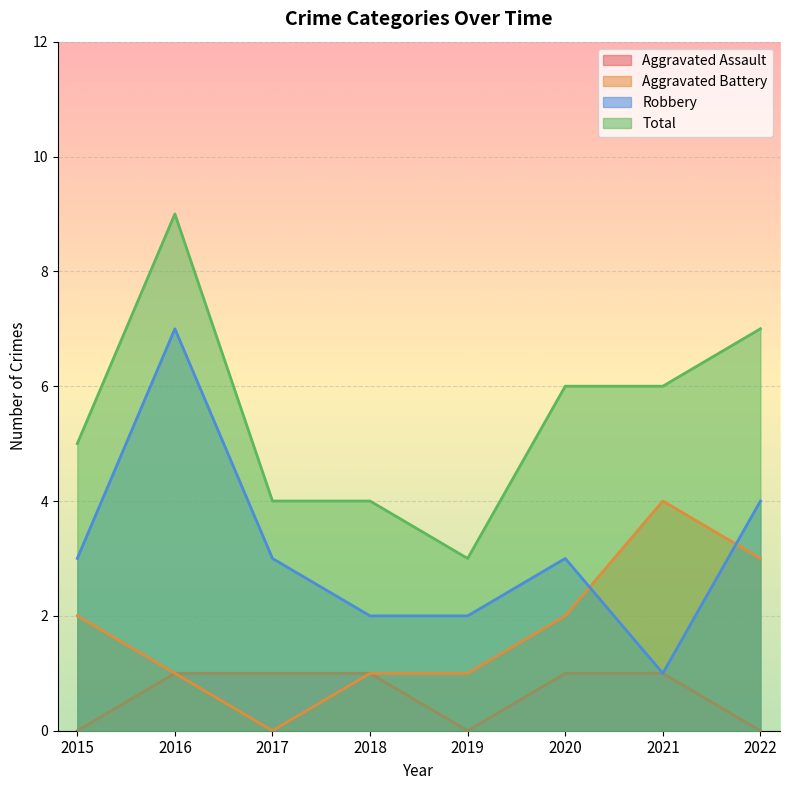

At which label is Aggravated Battery closest to 2?

2015